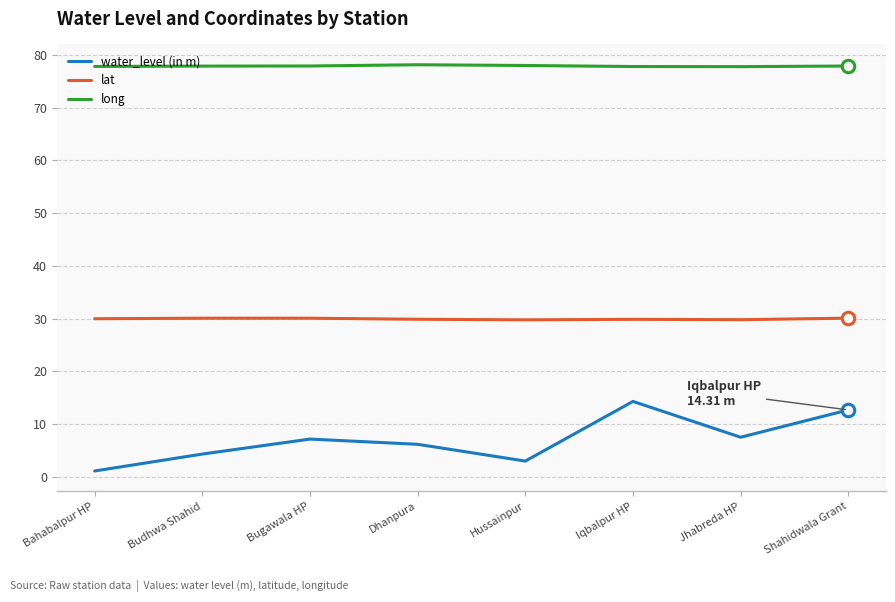

What are all the series names shown in the legend?

water_level (in m), lat, long